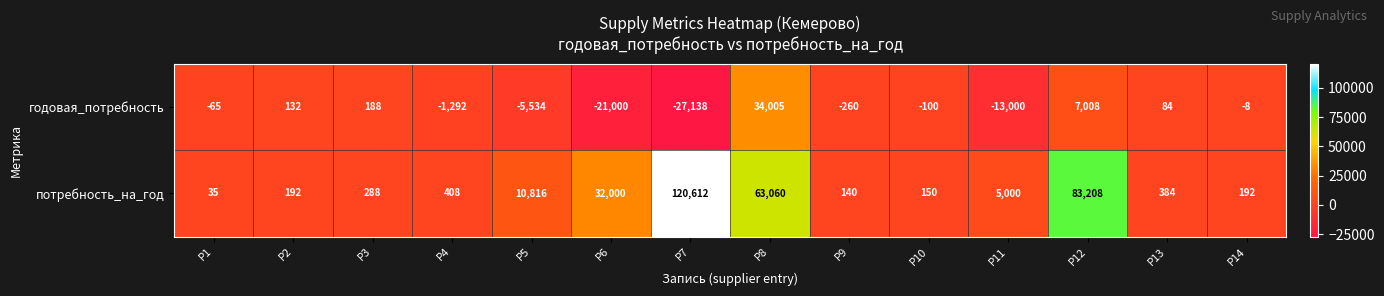

Where is потребность_на_год nearest to the value 60323?

P8